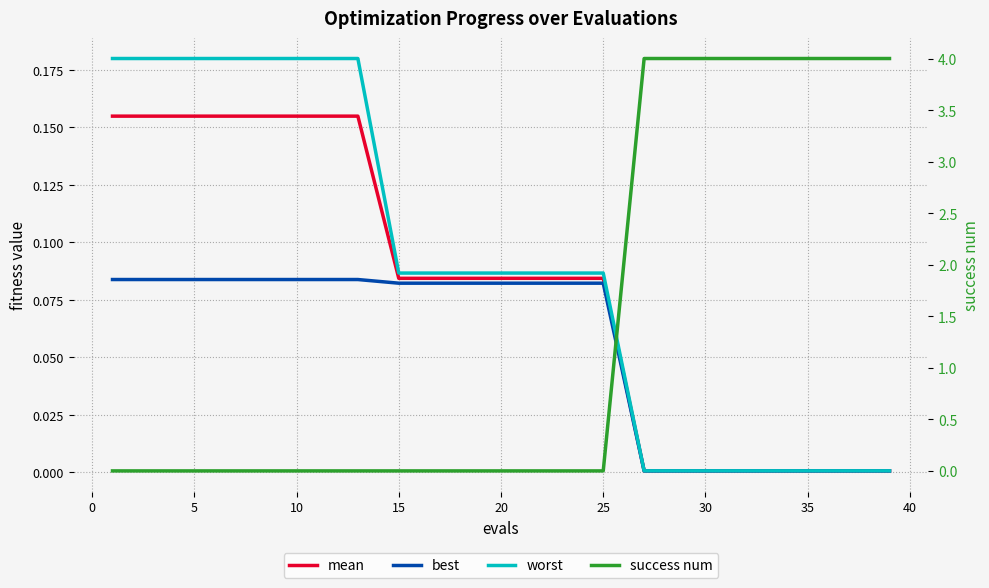

Rank the series by their maximum value, from highest to lowest.

success num, worst, mean, best